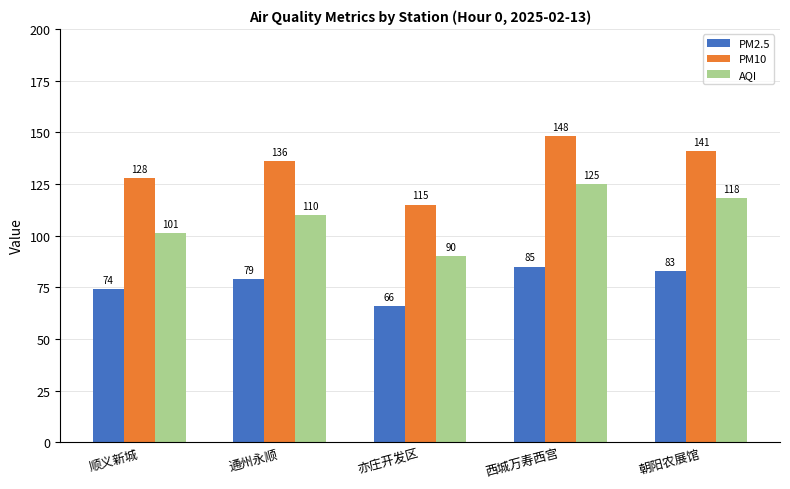

Which series has the largest total across all categories?

PM10